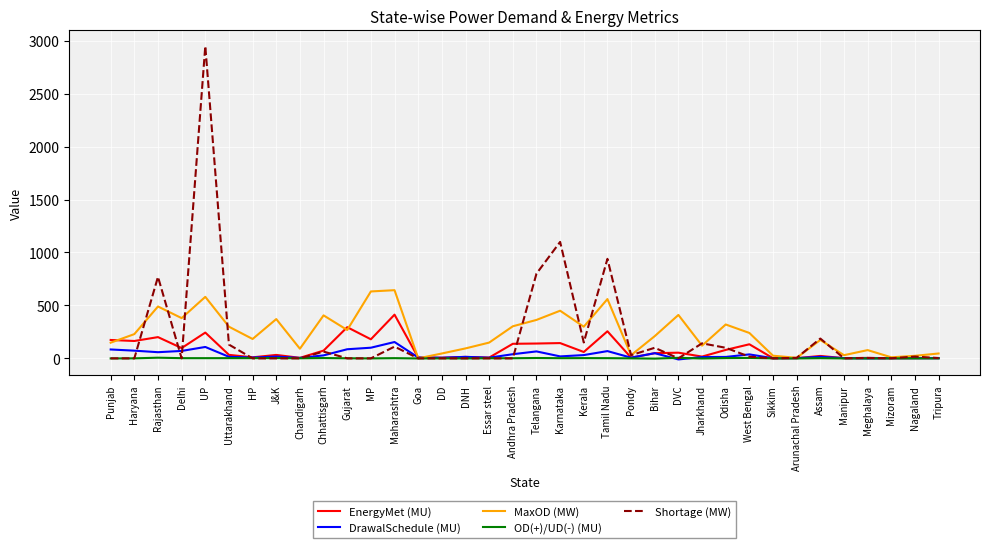

Which category has the highest value across all series?

UP